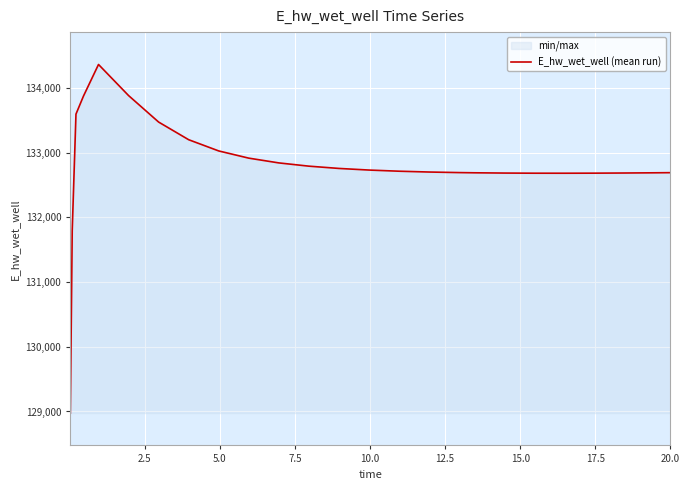

What is the smallest value displayed?

128975.6